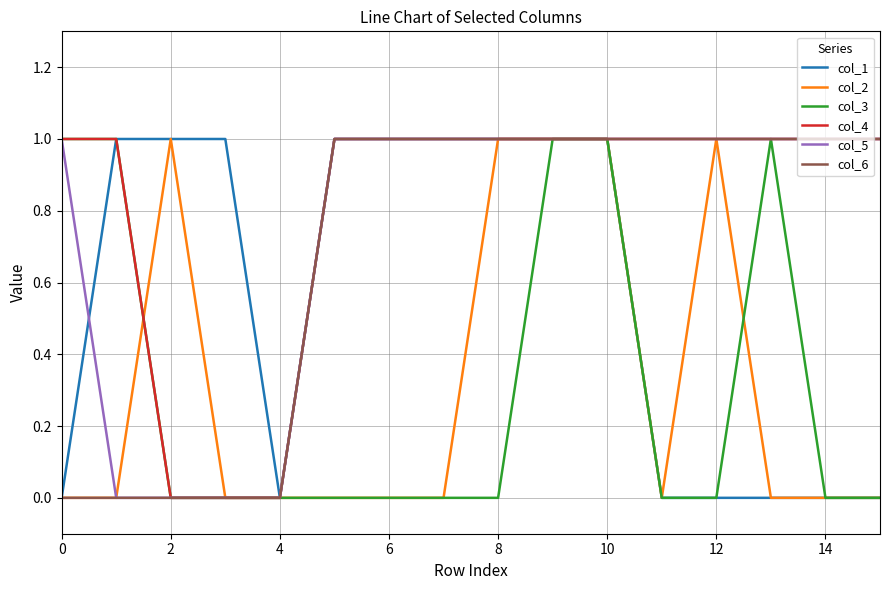

Which series has the largest total across all categories?

col_4